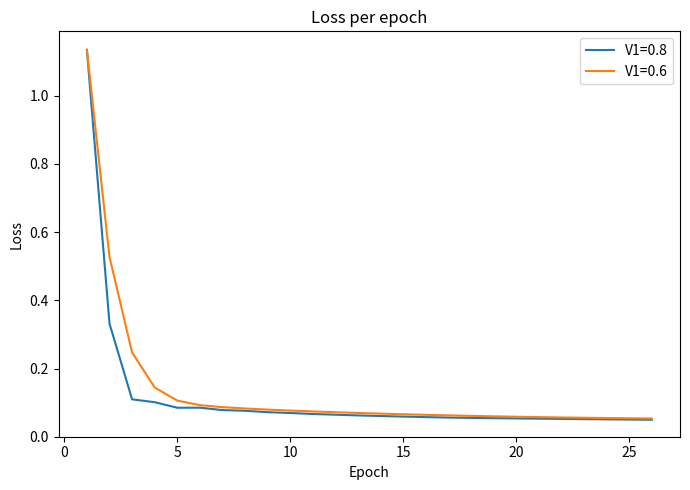

Which series has the widest spread of values?

V1=0.8